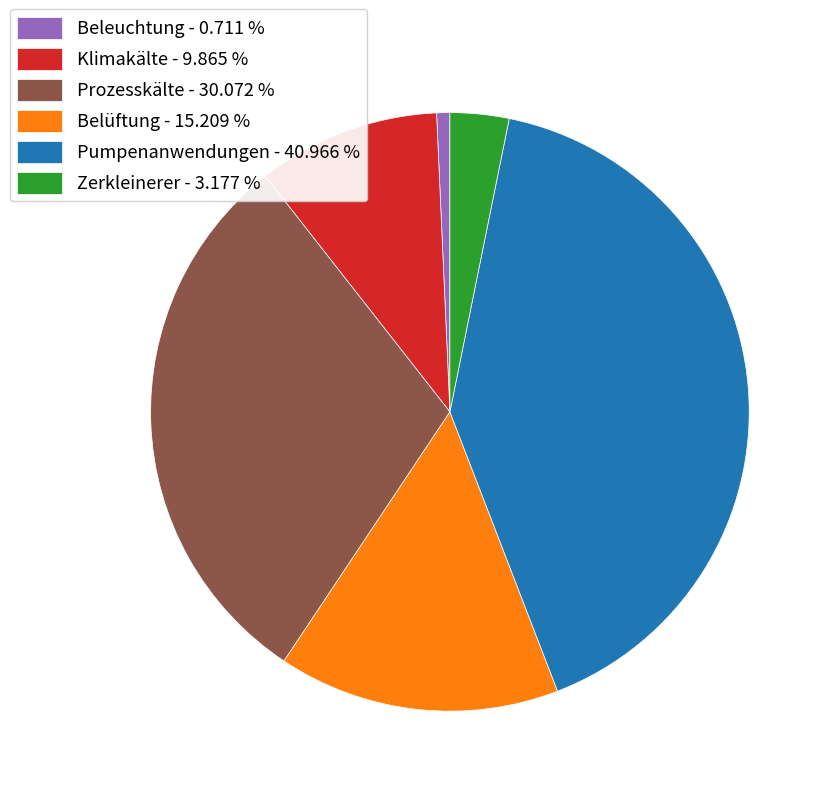

Is there any slice that represents more than half of the pie?

No